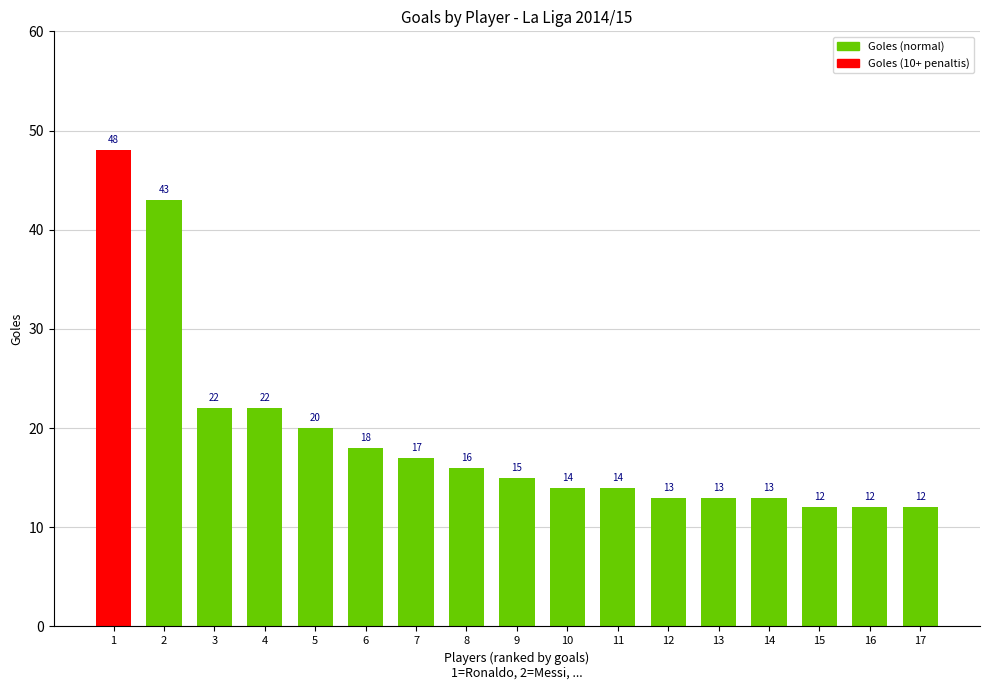

What is the smallest value displayed?

12